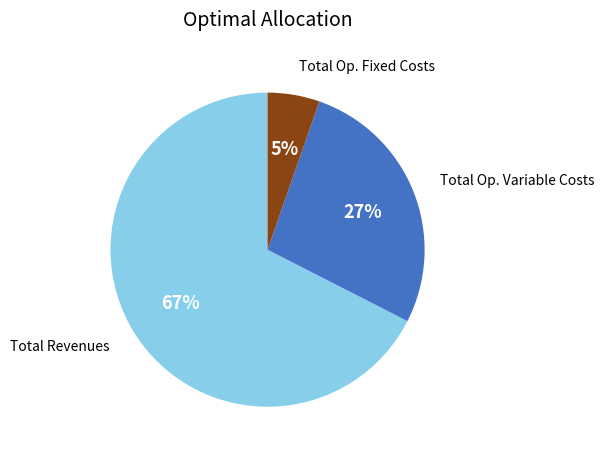

Does any single category account for the majority?

Yes